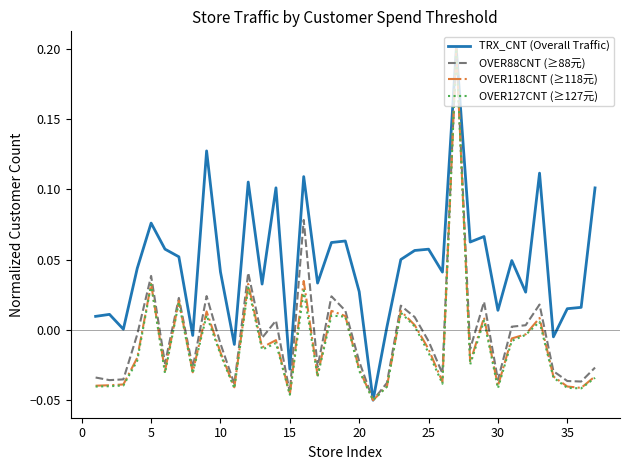

Which series has the largest total across all categories?

TRX_CNT (Overall Traffic)